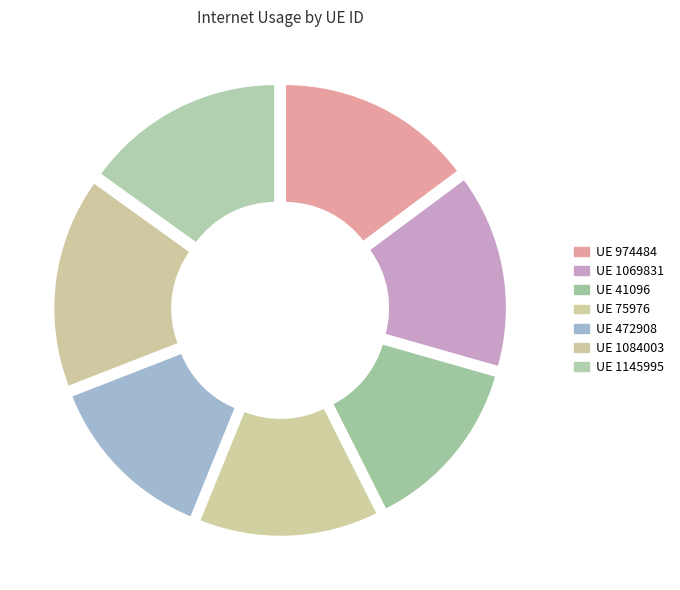

To the nearest percent, what percentage of the pie is 1069831?

15%